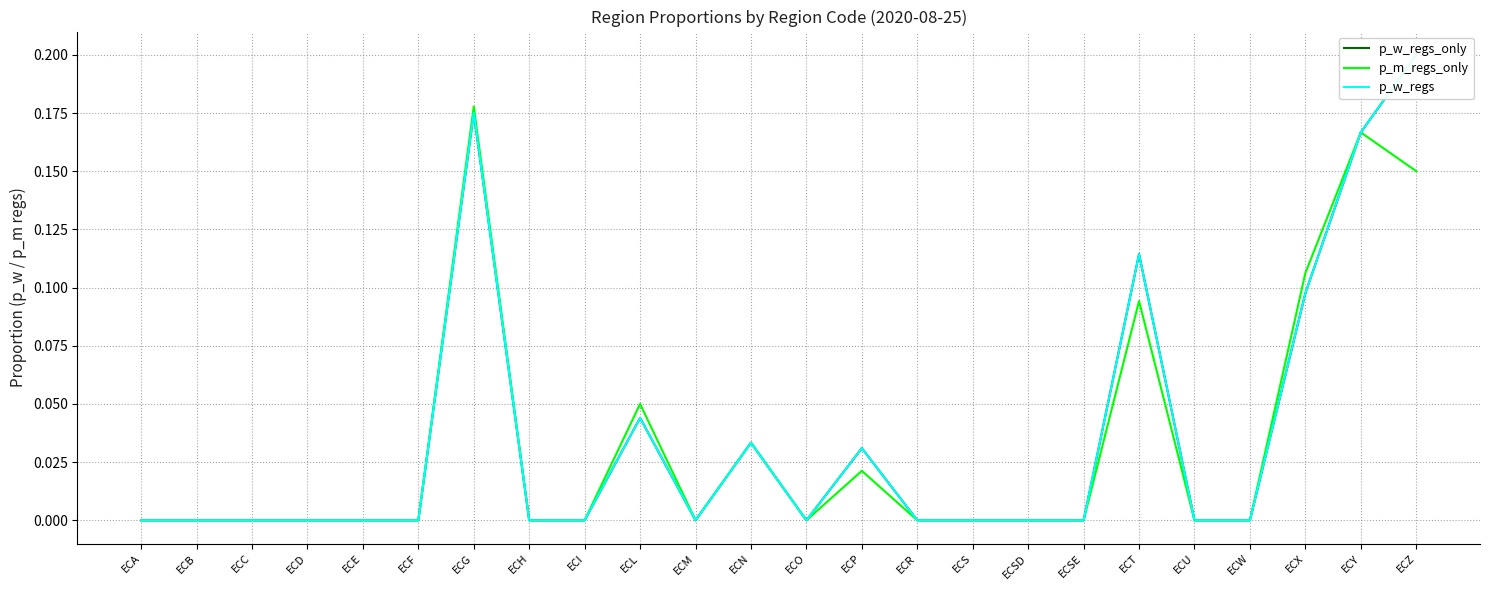

Is it true that p_m_regs_only equals 0.0 at ECB?

True